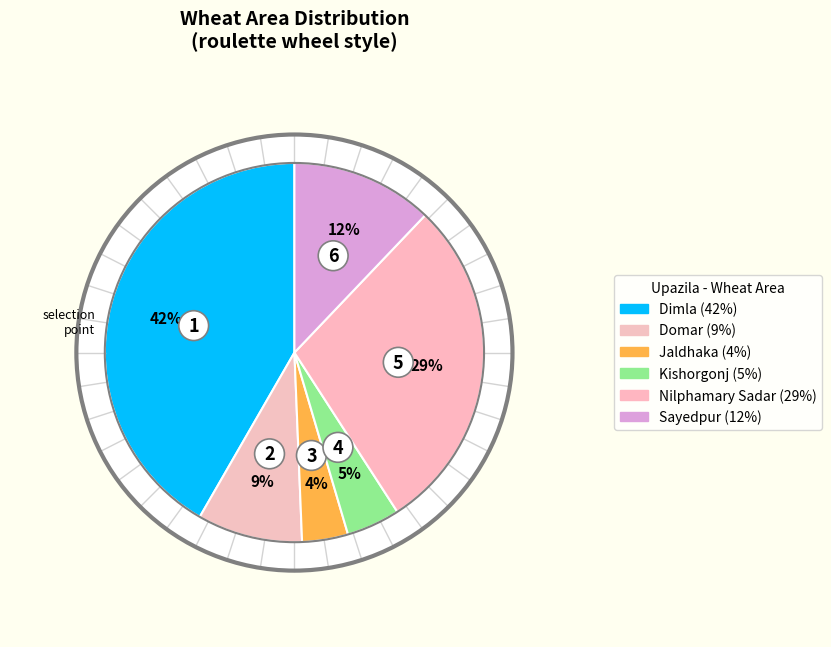

How many segments does this pie chart have?

6